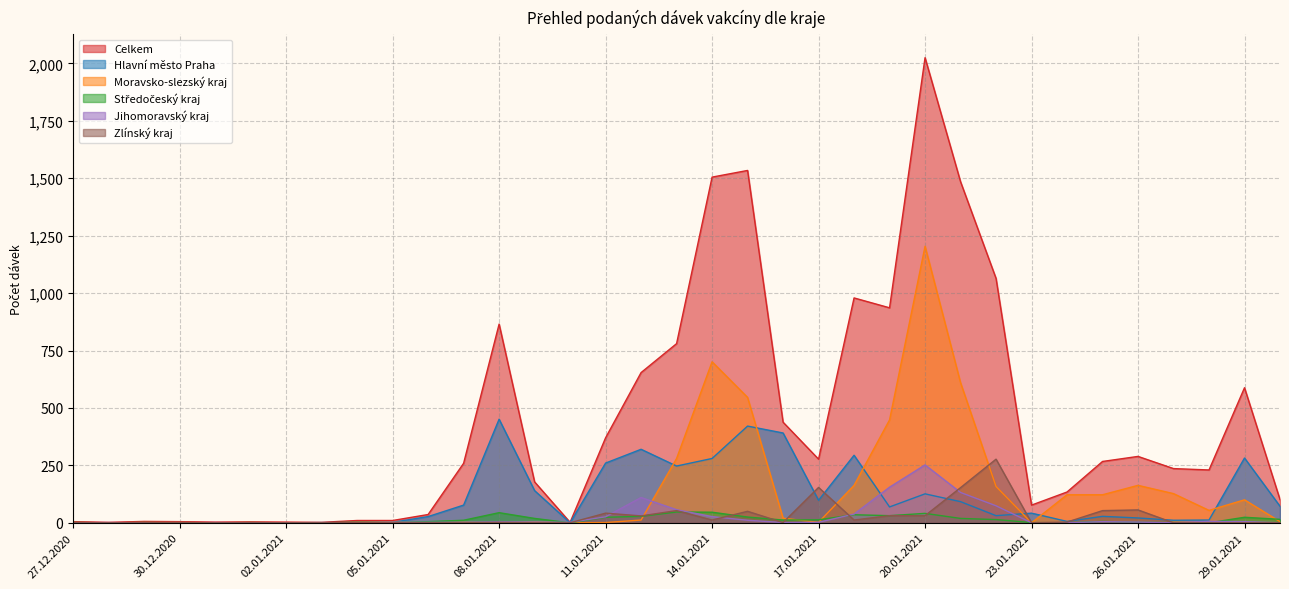

How many values in the Středočeský kraj series are below 6?

17